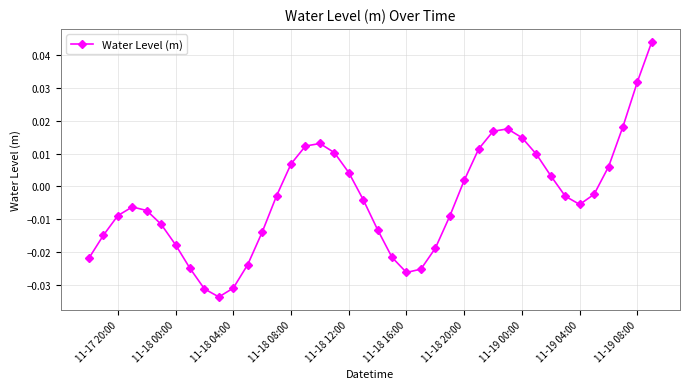

True or false: there are more than 1 points higher than both neighbors.

True